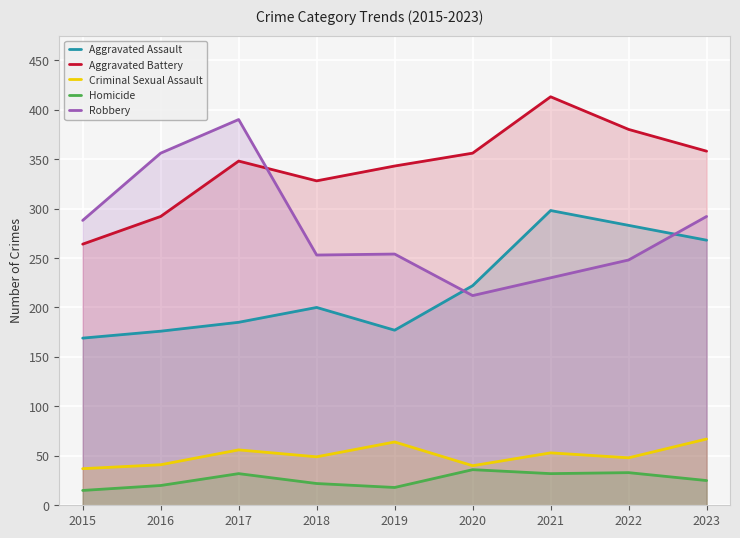

Which series has the largest total across all categories?

Aggravated Battery